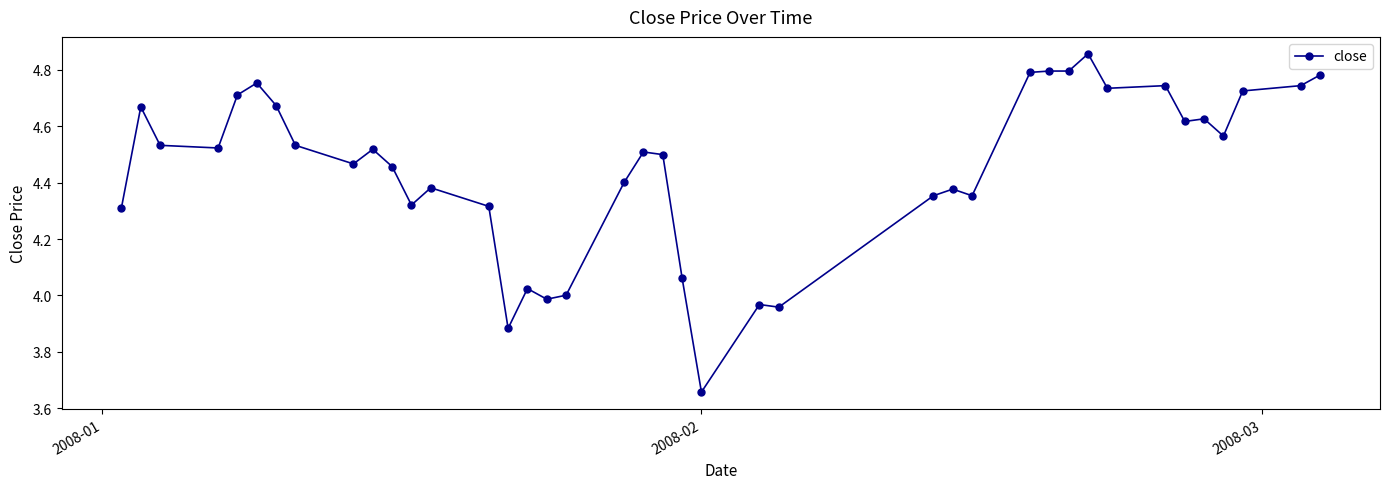

True or false: the data has more than 0 interior local peaks.

True